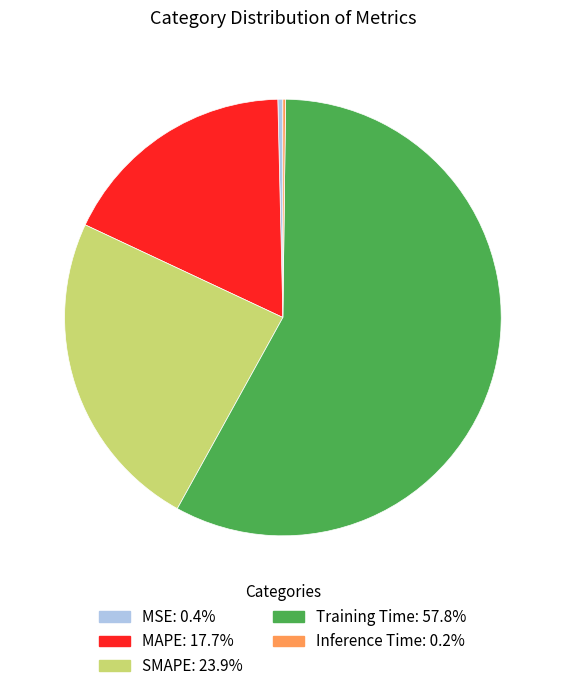

Is the sum of MAPE and MSE greater than half?

No